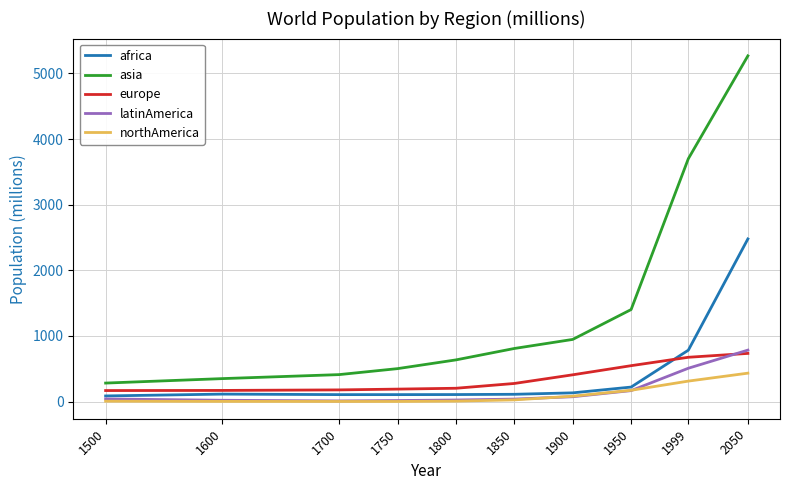

True or false: latinAmerica and asia intersect in this chart.

False